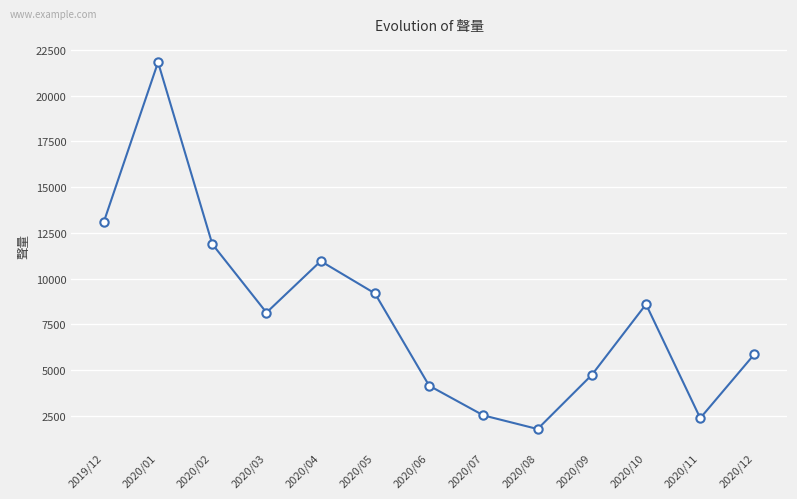

How many lines are shown in the chart?

1